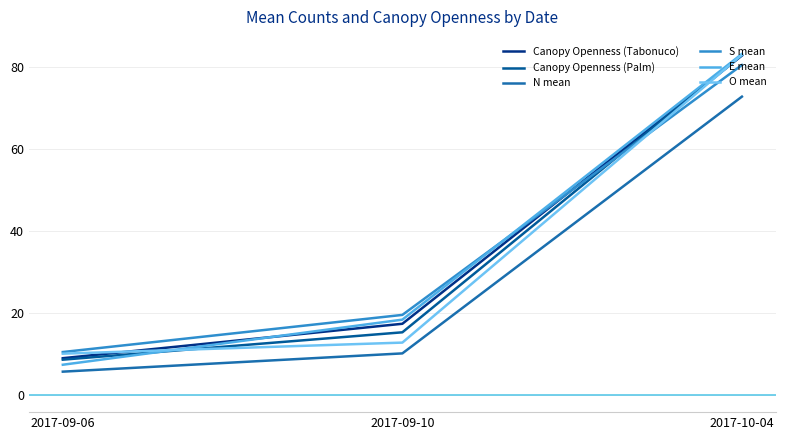

What is the lowest value of the O mean series?

10.1